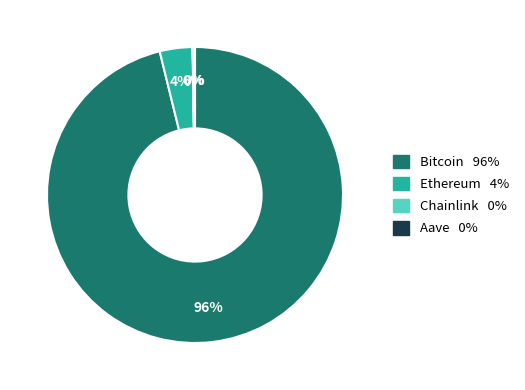

The Bitcoin slice represents 96% of the pie. True or false?

True